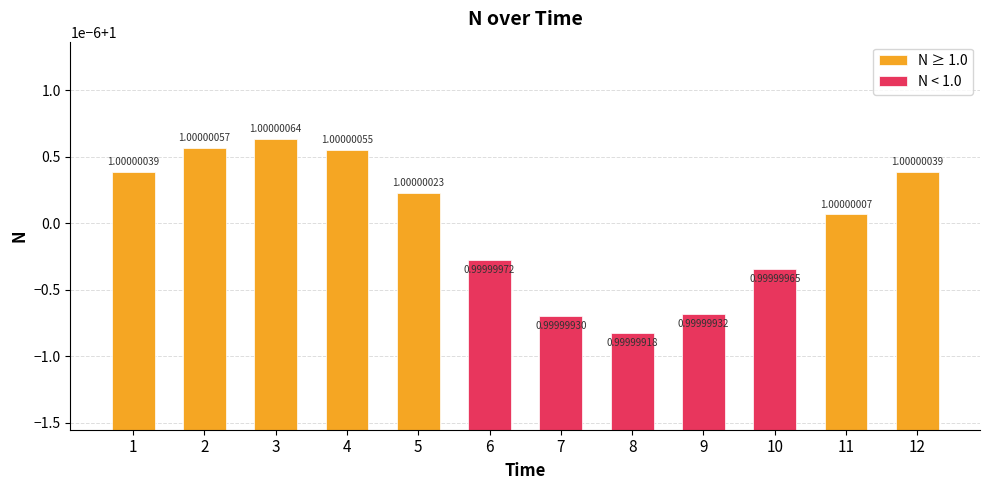

Read the value at 12.

1.0